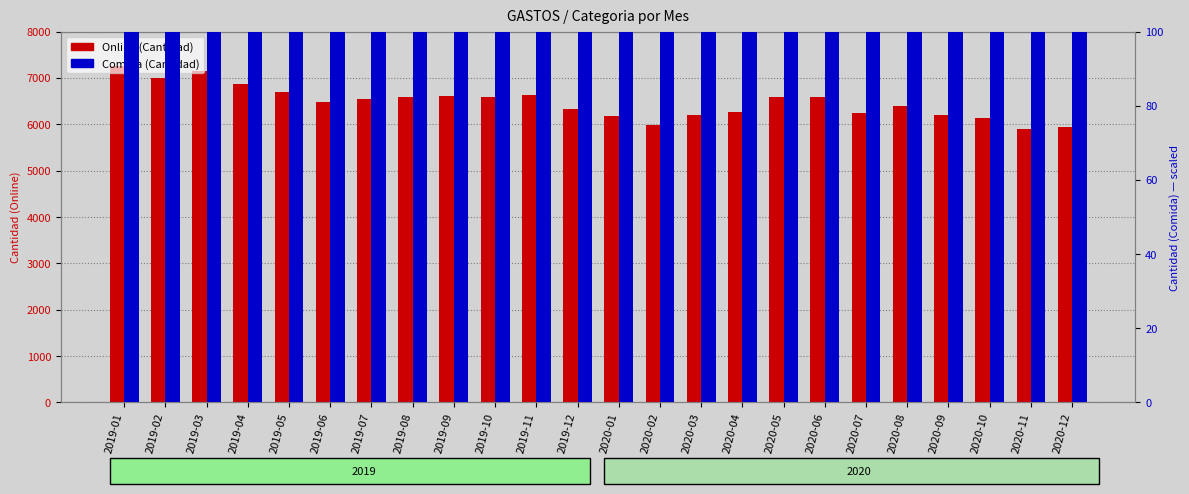

What position from the right is 2019-07?

18